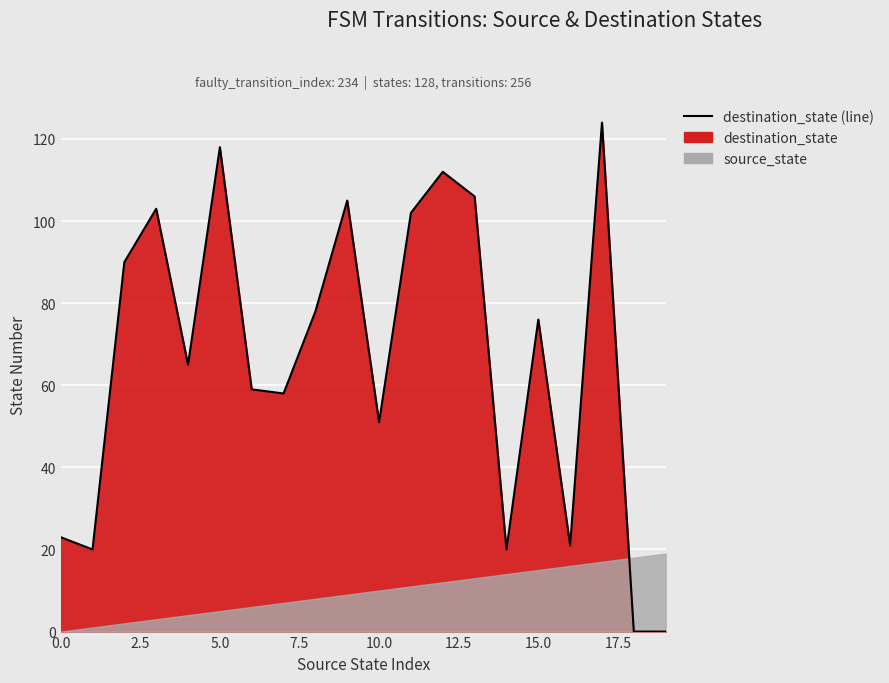

Does the chart display data point markers on the line(s)?

No